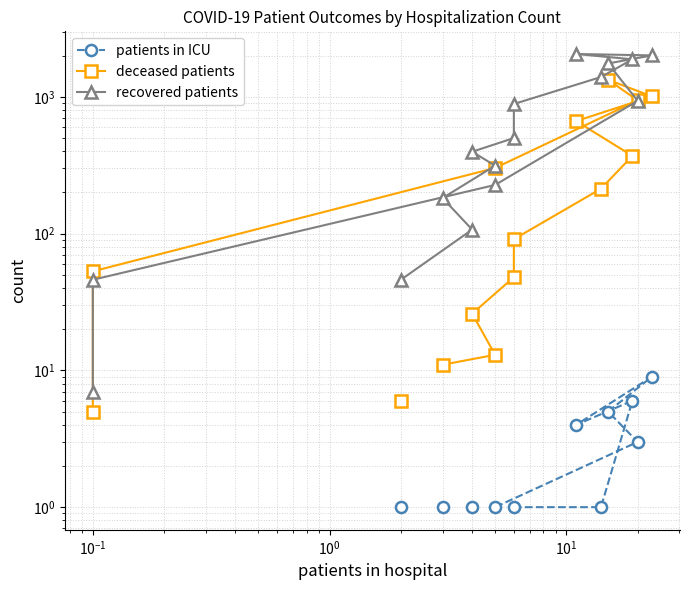

At how many categories does at least one series exceed 1712?

4